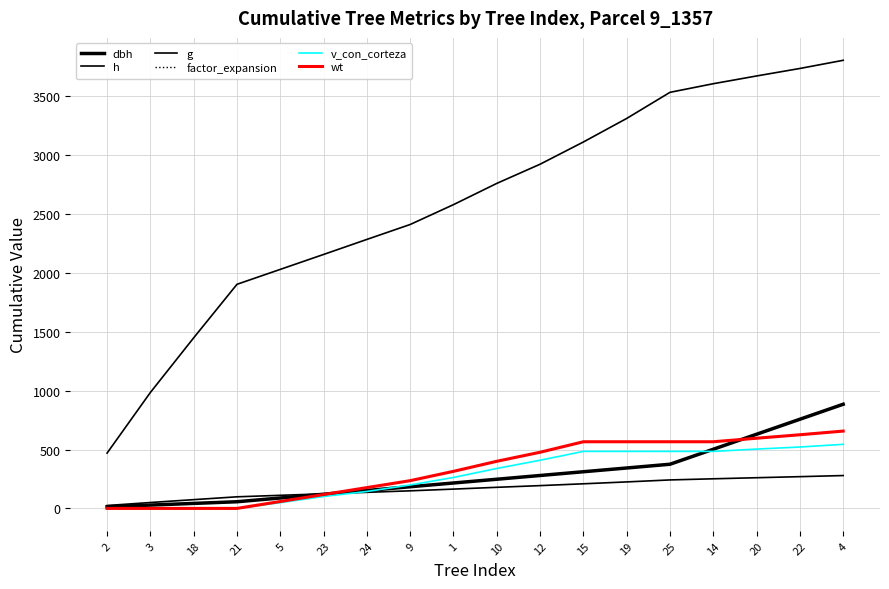

At how many categories does at least one series exceed 406?

18